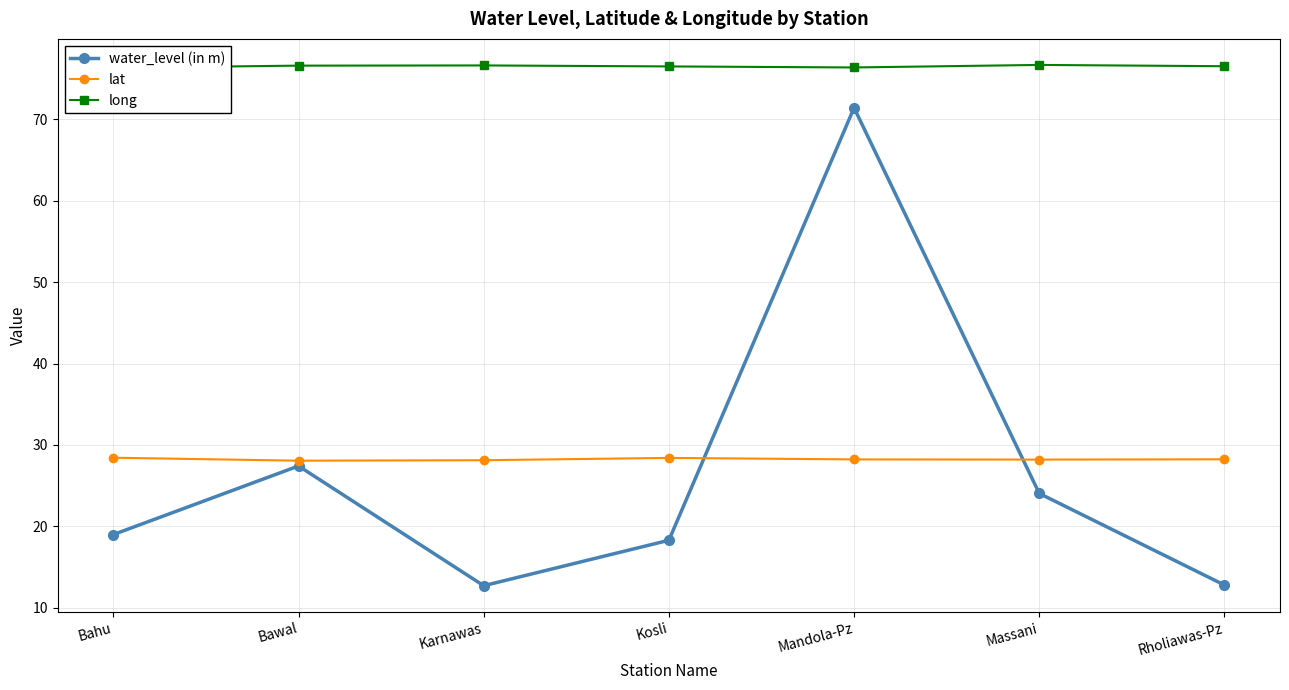

How many categories are shown in the chart?

7